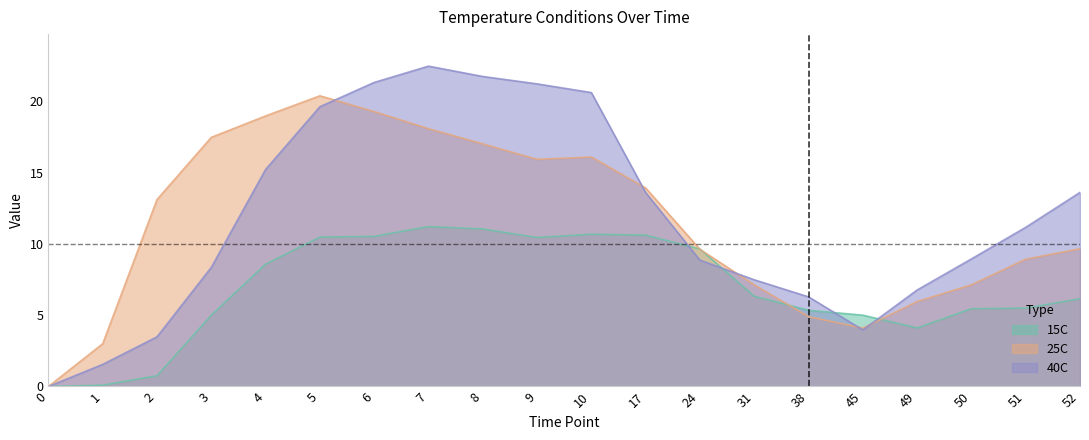

Rank the categories by 25C value from lowest to highest.

0, 1, 45, 38, 49, 31, 50, 51, 24, 52, 2, 17, 9, 10, 8, 3, 7, 4, 6, 5